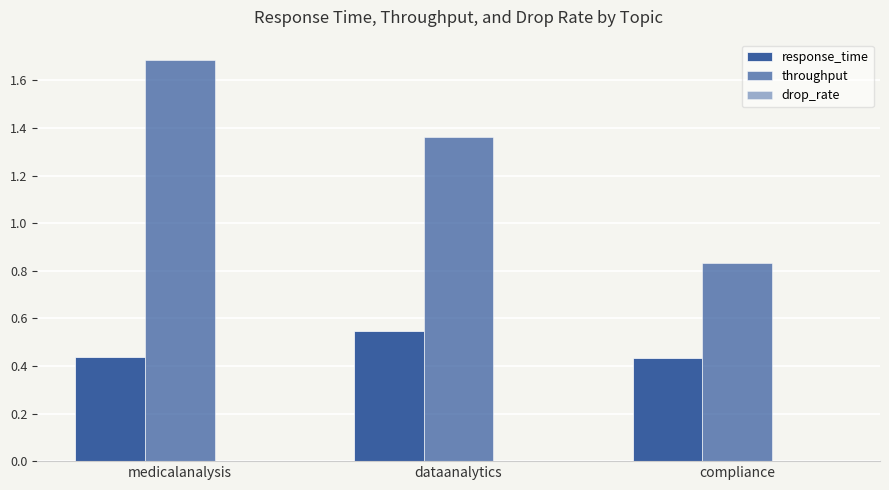

At which category is the sum across all series the highest?

medicalanalysis